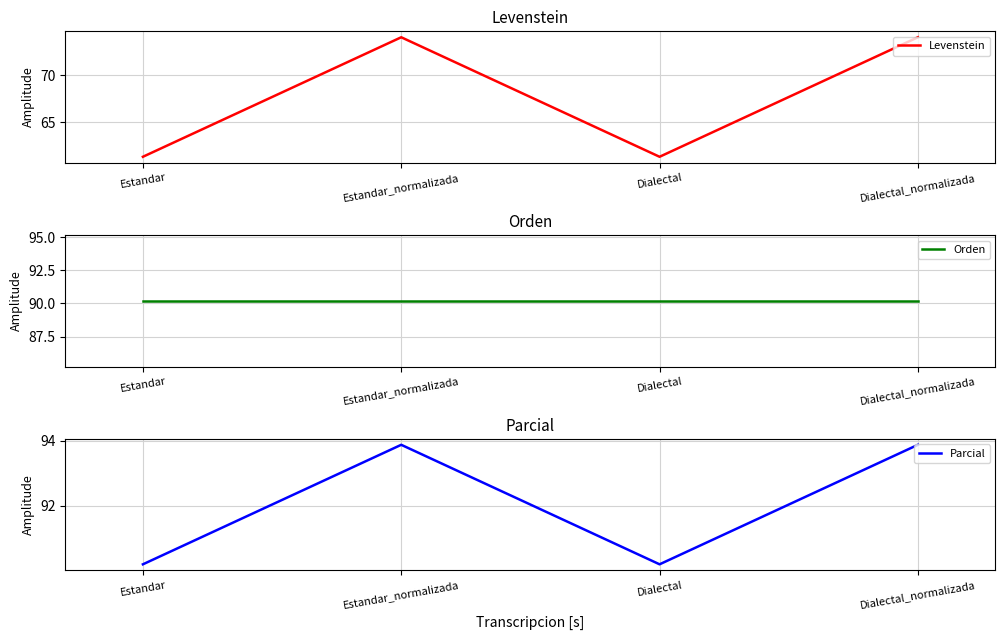

What is the greatest value displayed?

93.9